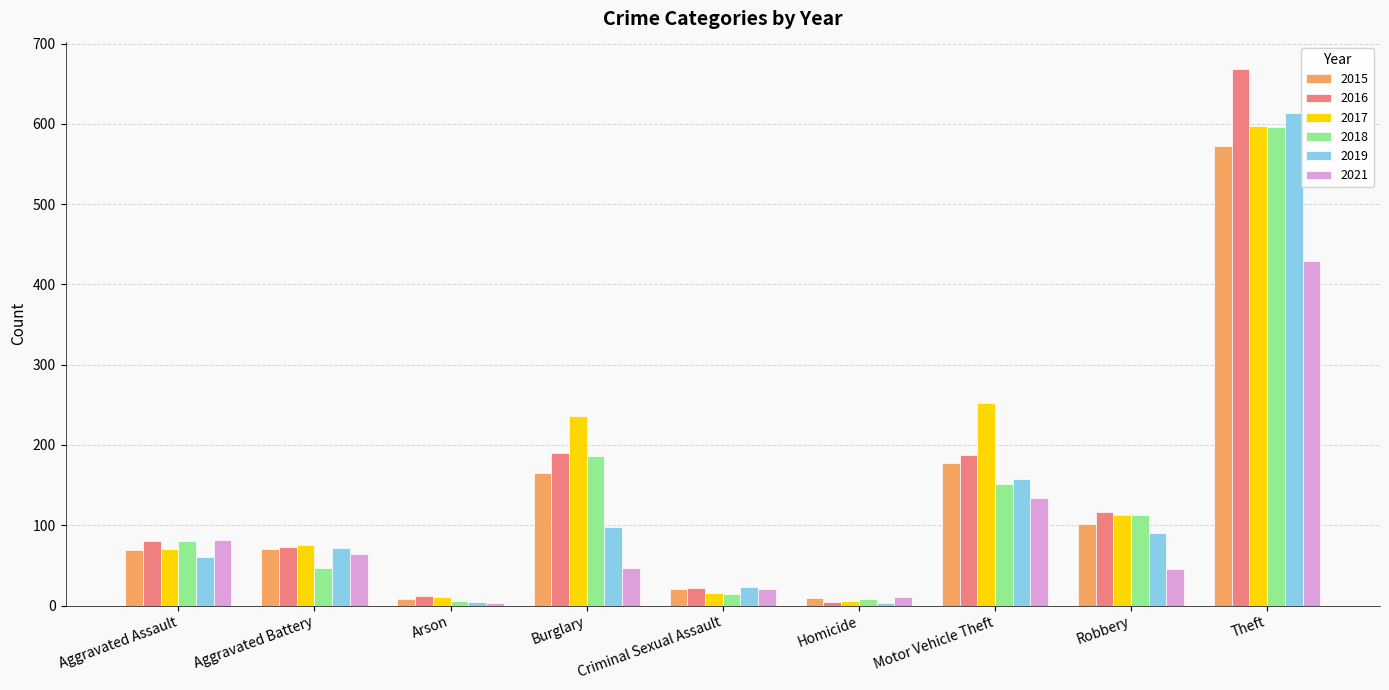

At which label is 2017 closest to 301?

Motor Vehicle Theft